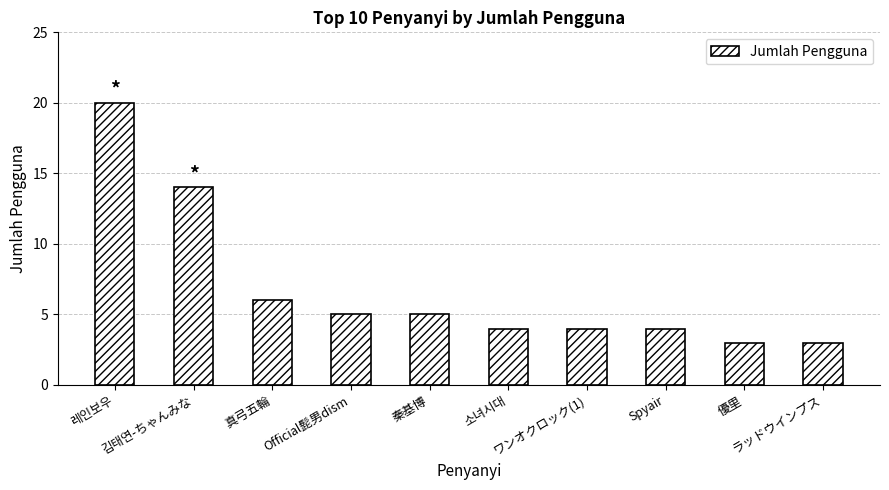

What is the maximum value shown in the chart?

20